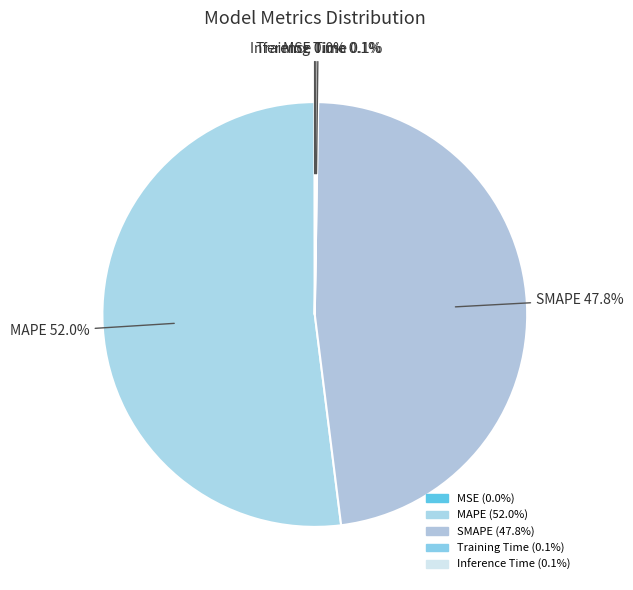

How many slices are in this pie chart?

5